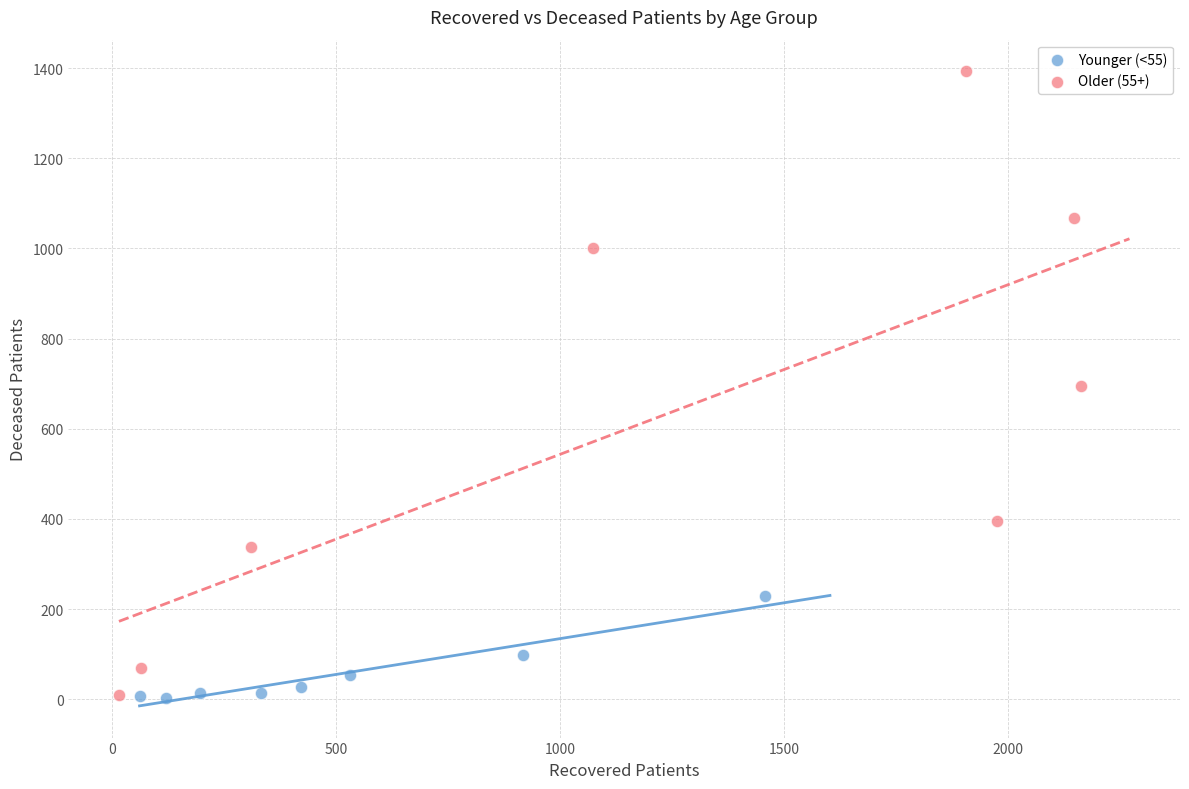

What are all the series names shown in the legend?

Younger (<55), Older (55+)